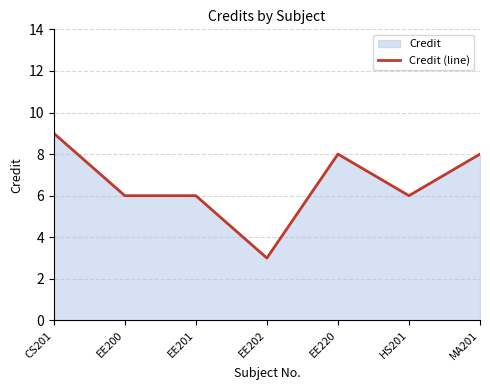

How many series are shown in this chart?

1